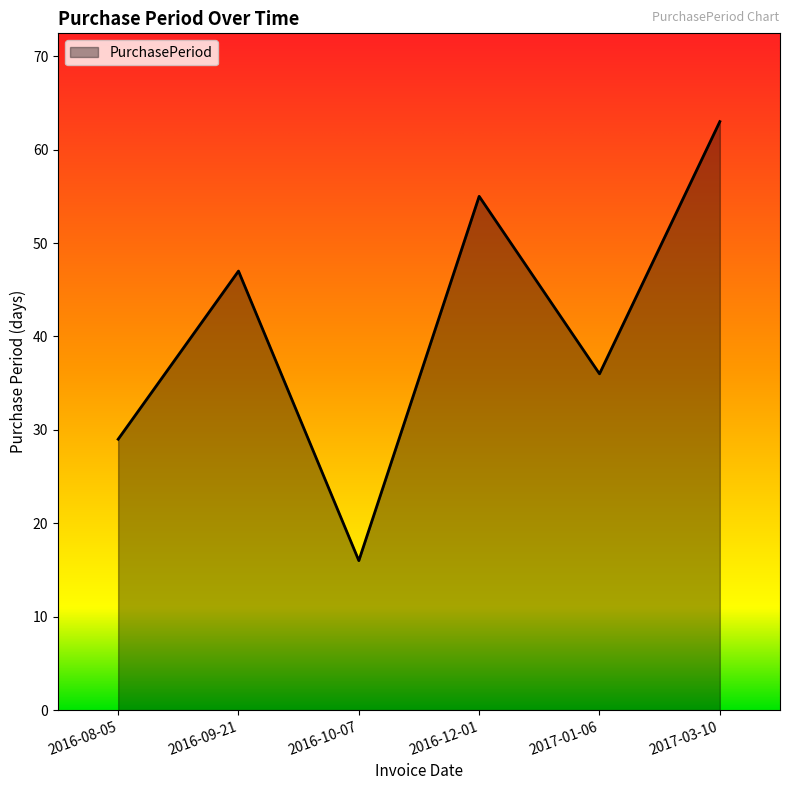

Does the chart display data point markers on the line(s)?

No